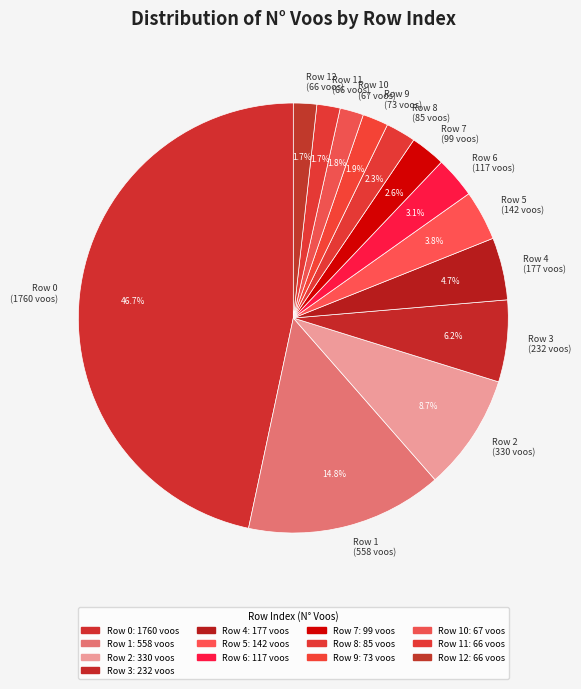

Count the number of slices in the pie.

13